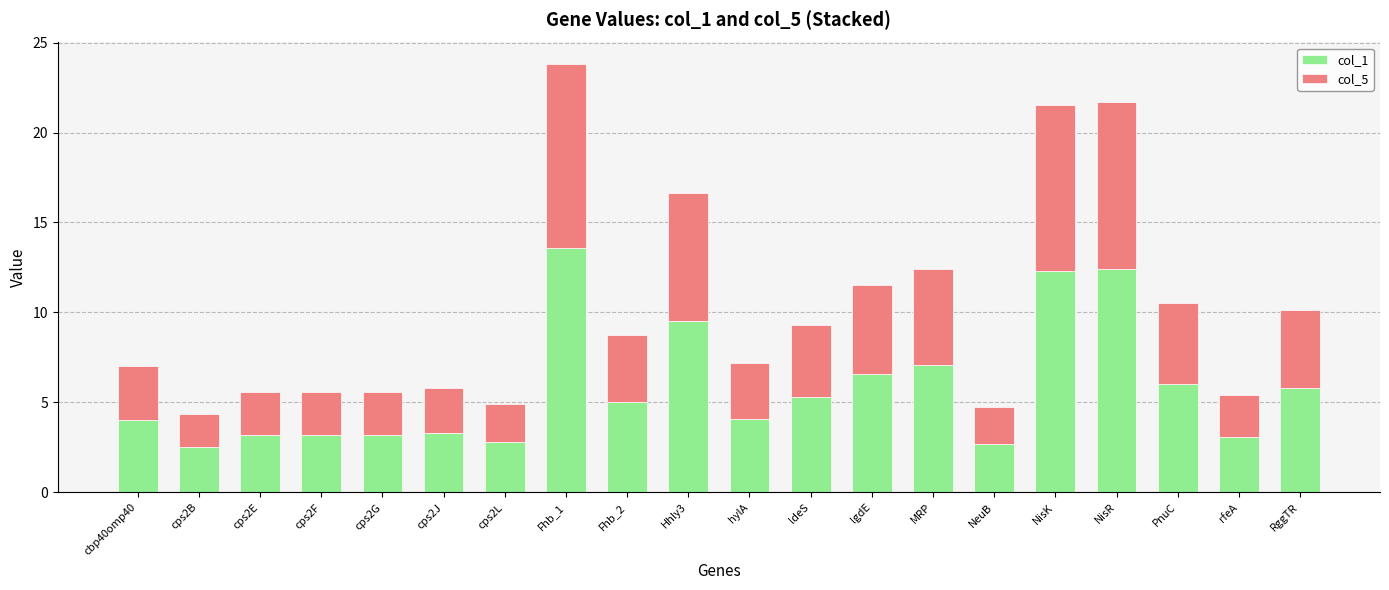

The col_1 series shows 5.0 at Fhb_2. True or false?

True